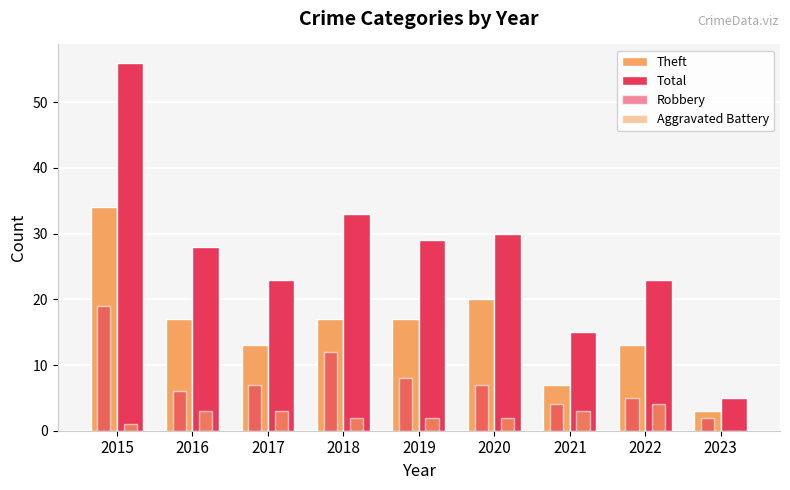

Reading left to right, transcribe all the data shown in this chart.

Theft: 2015=34	2016=17	2017=13	2018=17	2019=17	2020=20	2021=7	2022=13	2023=3
Total: 2015=56	2016=28	2017=23	2018=33	2019=29	2020=30	2021=15	2022=23	2023=5
Robbery: 2015=19	2016=6	2017=7	2018=12	2019=8	2020=7	2021=4	2022=5	2023=2
Aggravated Battery: 2015=1	2016=3	2017=3	2018=2	2019=2	2020=2	2021=3	2022=4	2023=0